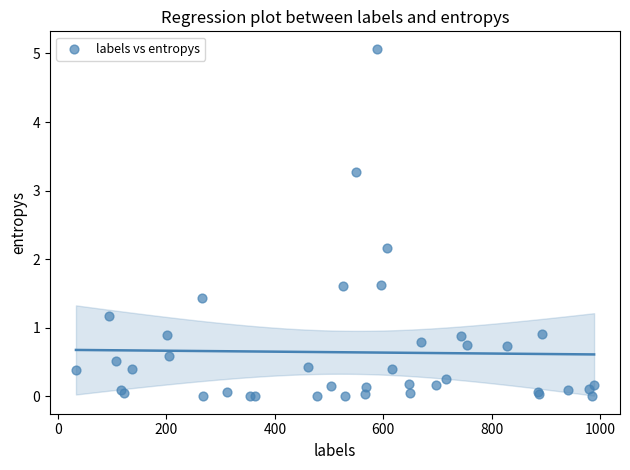

What Y value in the scatter plot is closest to 2?

2.2